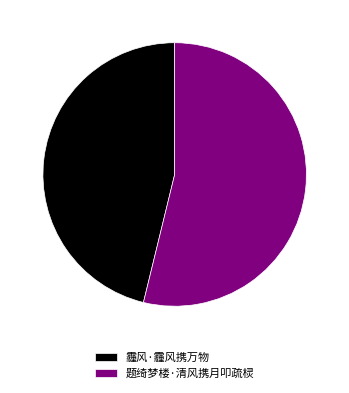

Which category accounts for the majority?

题绮梦楼·清风携月叩疏棂